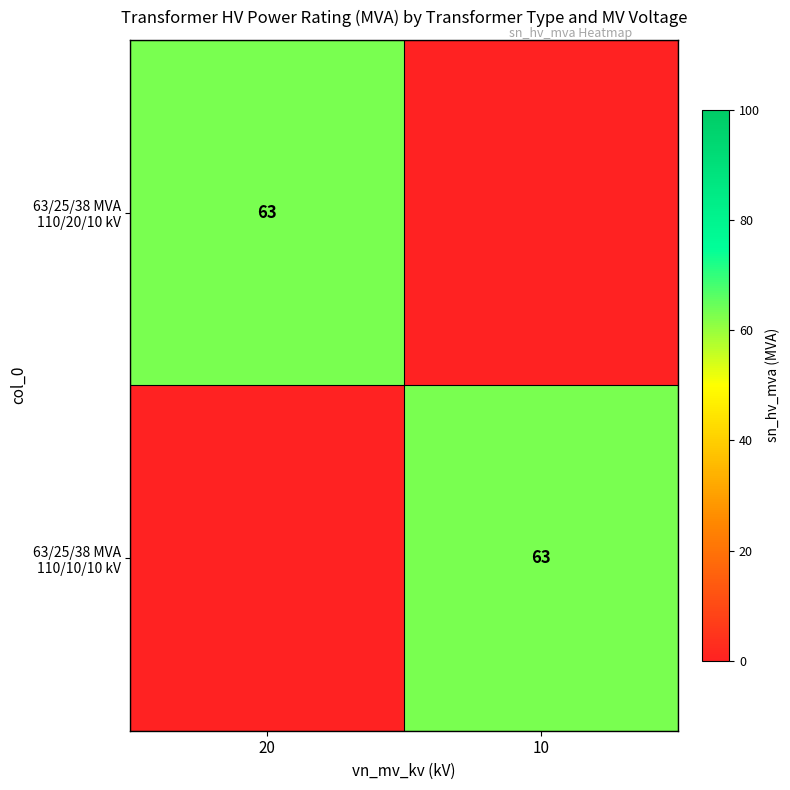

Is it true that 63/25/38 MVA 110/20/10 kV equals 63 at 20?

True